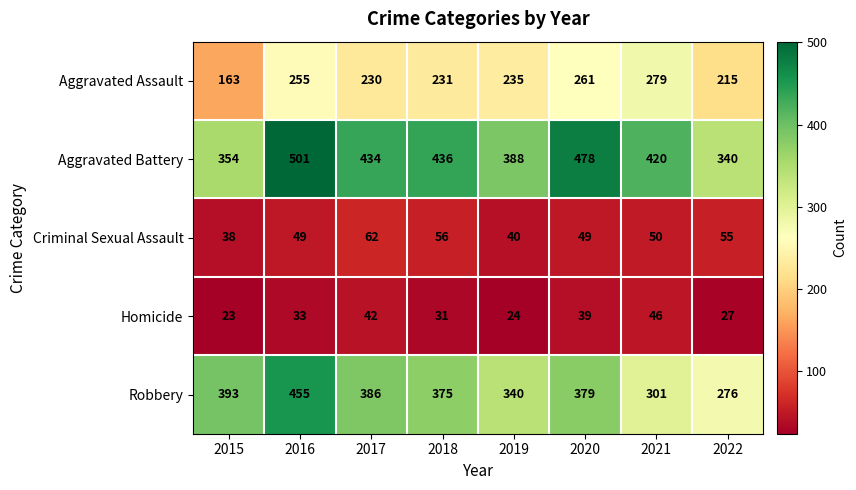

What is the difference between the Homicide values at 2017 and 2018?

11